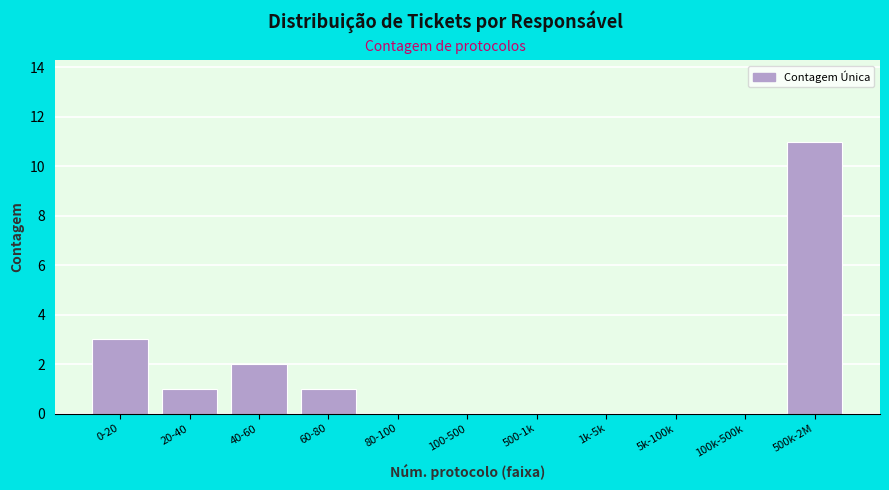

Reading left to right, transcribe all the data shown in this chart.

0-20=3	20-40=1	40-60=2	60-80=1	80-100=0	100-500=0	500-1k=0	1k-5k=0	5k-100k=0	100k-500k=0	500k-2M=11